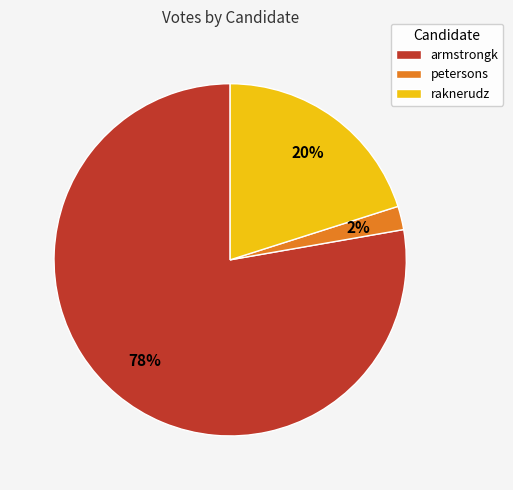

How many segments does this pie chart have?

3